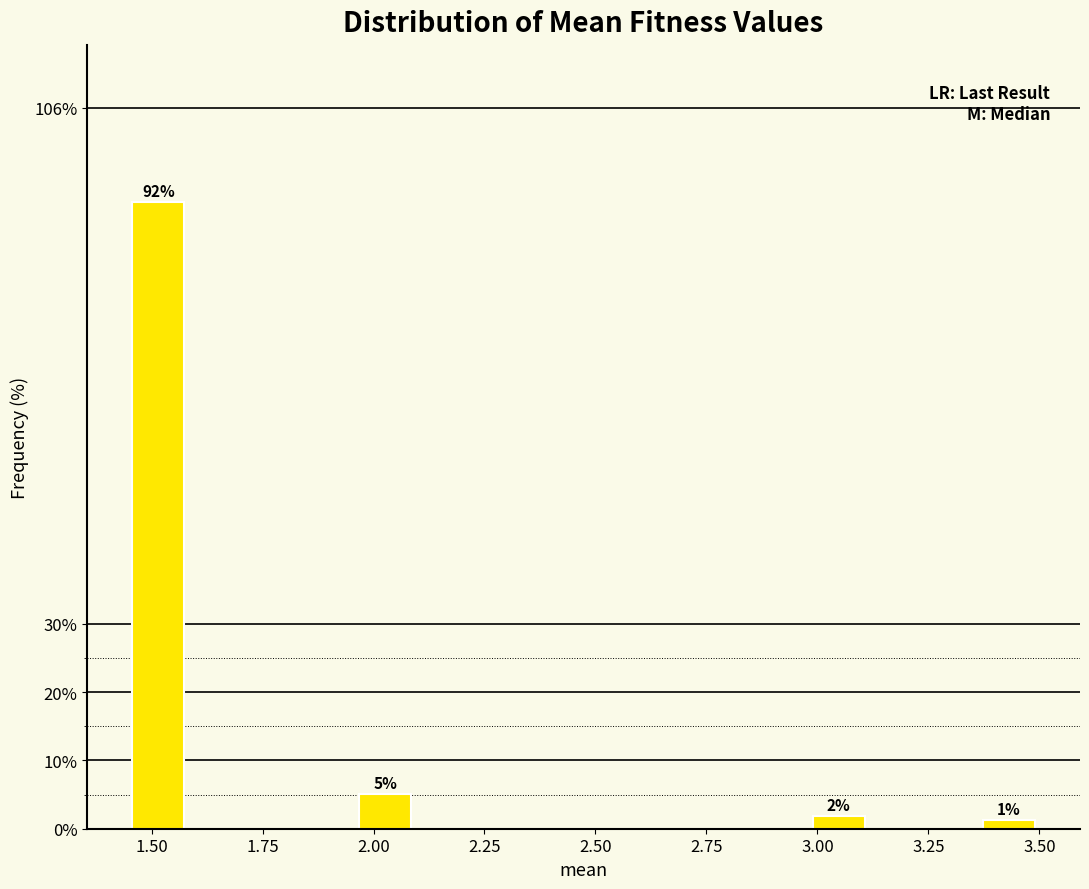

Around what value on the x-axis is the tallest bar? Give the approximate position of its centre, as read against the axis.

1.50